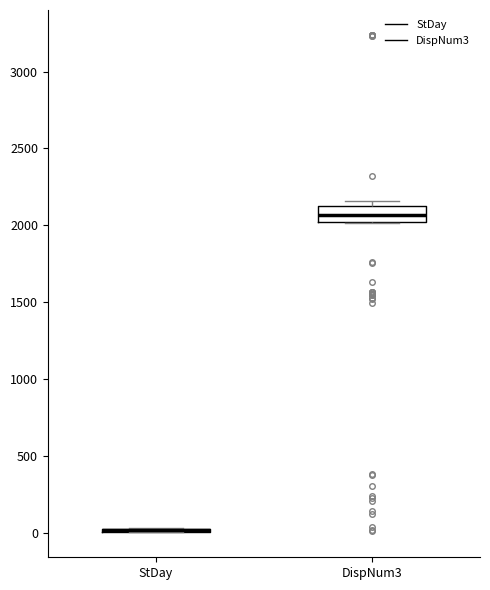

Reading left to right, read every box against the y-axis: the position of its median line, the range the box covers, and the ends of its whiskers. The values are not printed on the chart, so give them approximately, as read against the axis.

StDay: box collapsed to a line at 0, whiskers 0 to 50
DispNum3: median 2050, box 2000 to 2150, whiskers 2000 to 2150 (just above the box's upper edge)